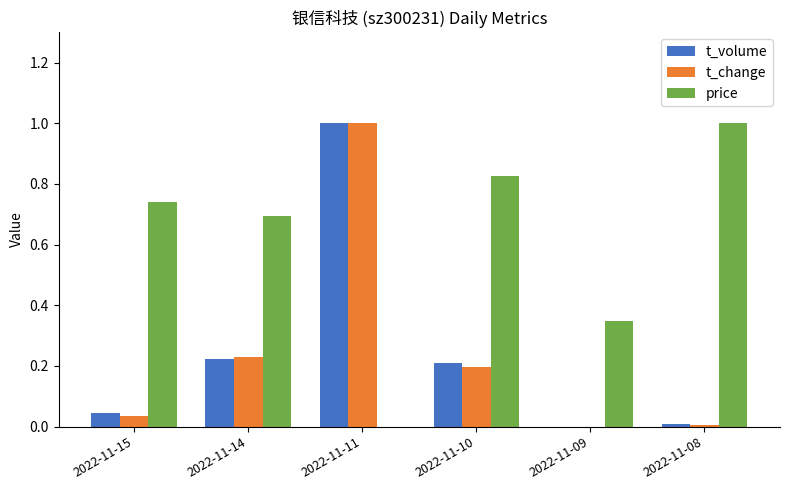

What is the maximum value shown in the chart?

1.0